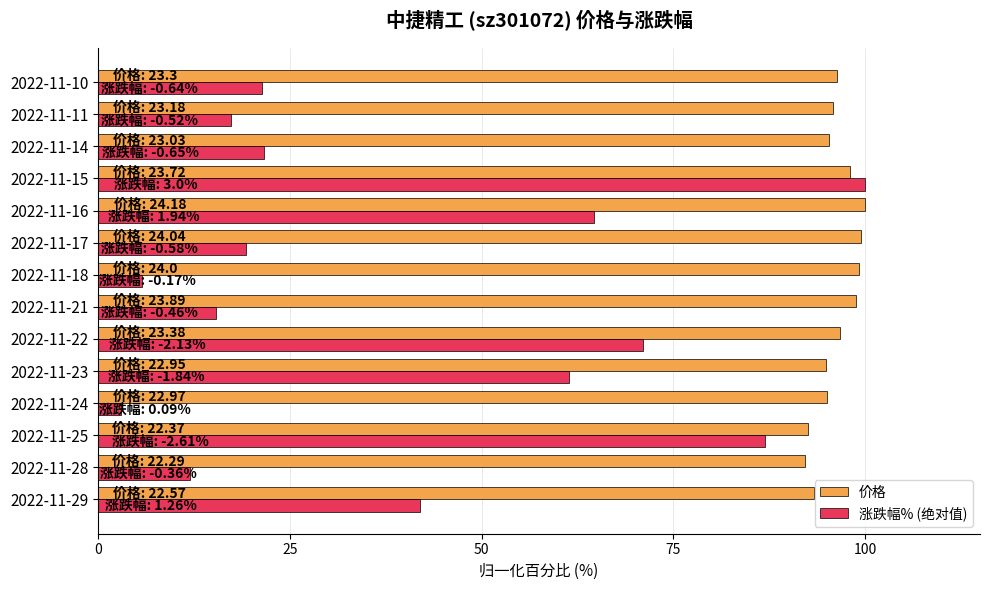

The 价格 series shows 33.3 at 2022-11-24. True or false?

False